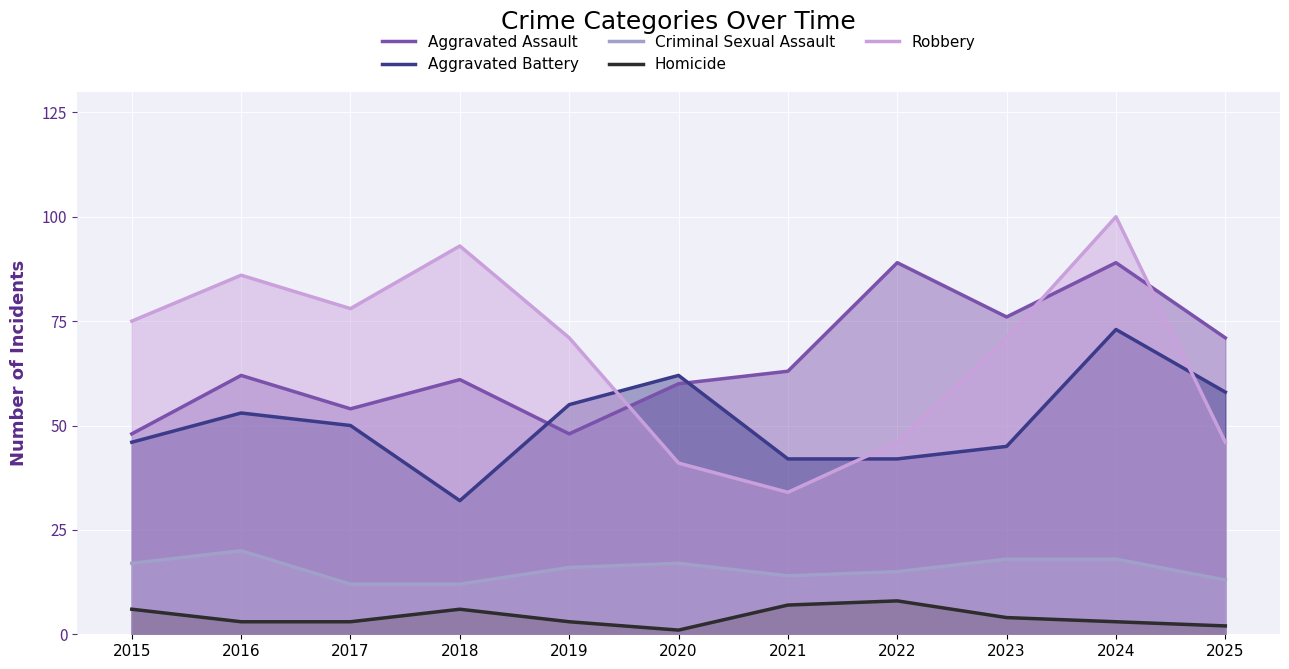

What are all the series names shown in the legend?

Aggravated Assault, Aggravated Battery, Criminal Sexual Assault, Homicide, Robbery